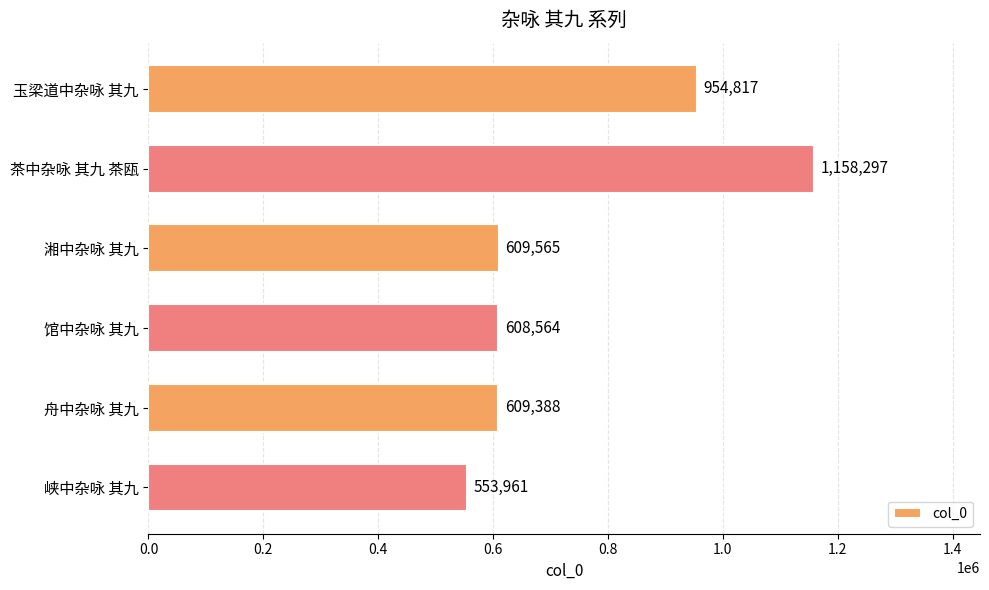

At which category does the chart reach its minimum across all series?

峡中杂咏 其九